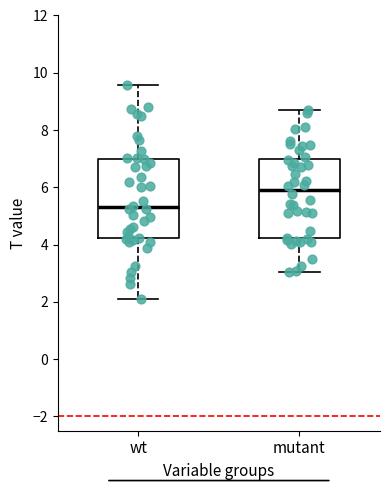

Reading left to right, read every box against the y-axis: the position of its median line, the range the box covers, and the ends of its whiskers. The values are not printed on the chart, so give them approximately, as read against the axis.

wt: median 5.4, box 4.2 to 7.0, whiskers 2.2 to 9.6
mutant: median 5.8, box 4.2 to 7.0, whiskers 3.0 to 8.8